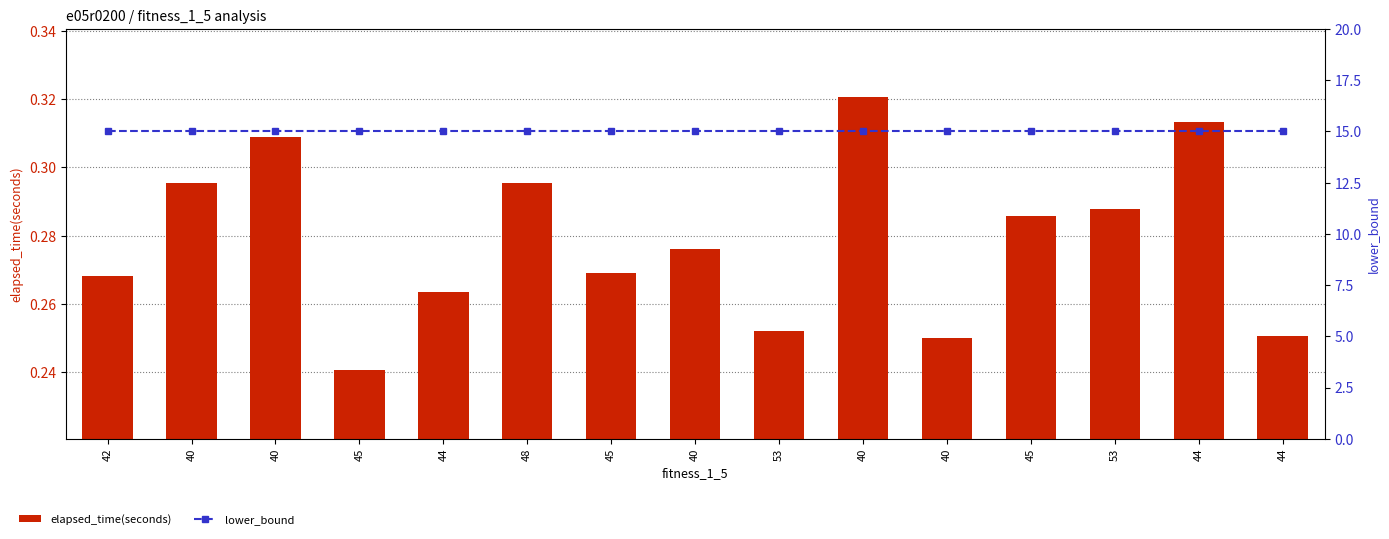

What is the average value of the lower_bound series?

15.0